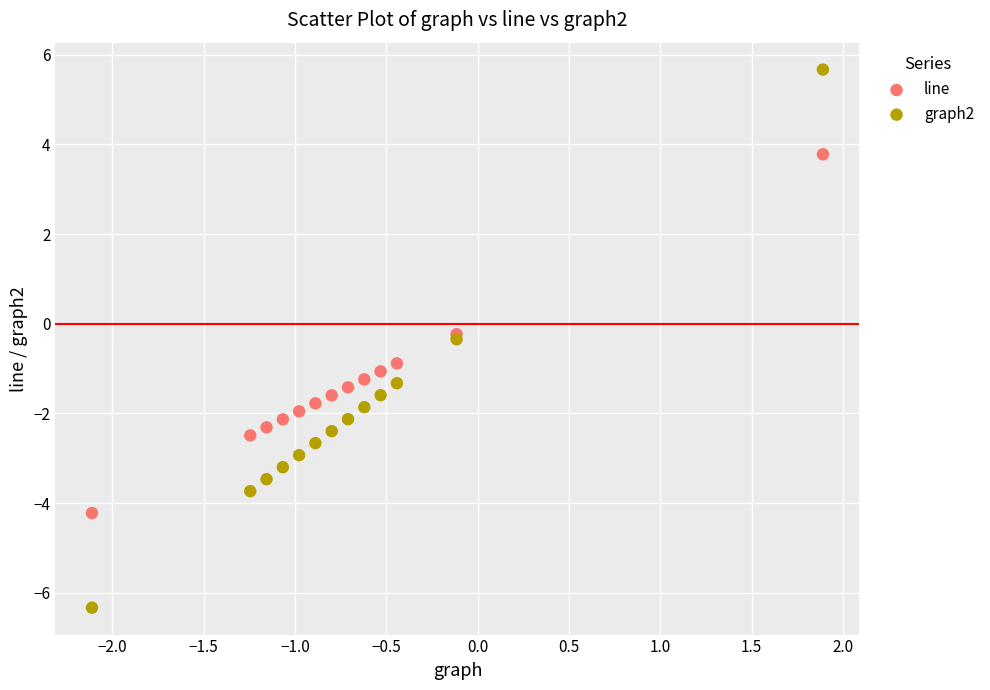

What is the X range (max minus min) for the scatter plot?

4.0